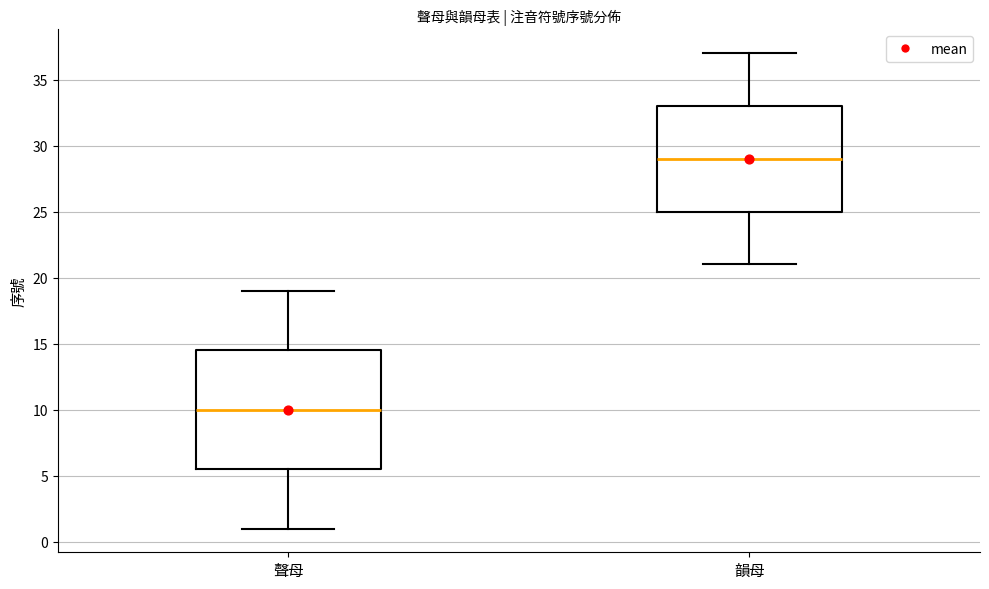

Comparing the boxes themselves (not the whiskers), which one is the tallest?

聲母